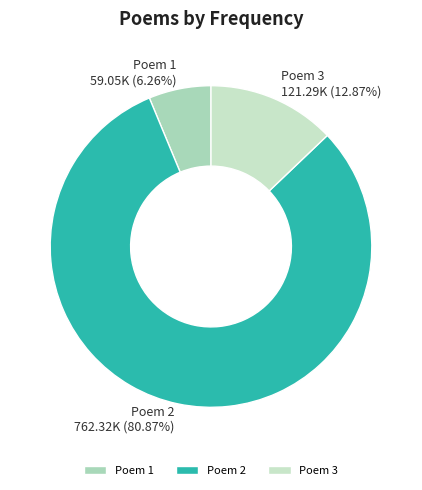

Which slice is the largest?

Poem 2